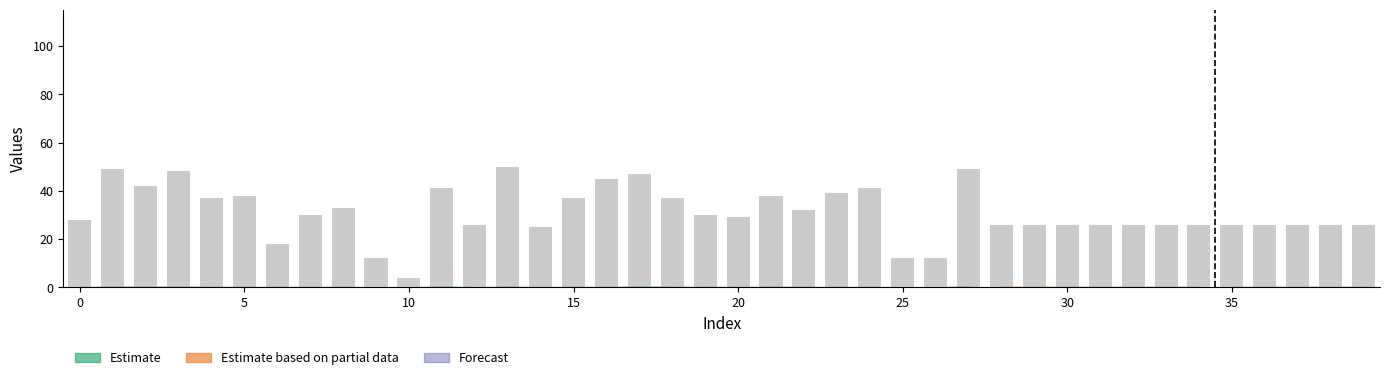

What is the sum of all values?

1241